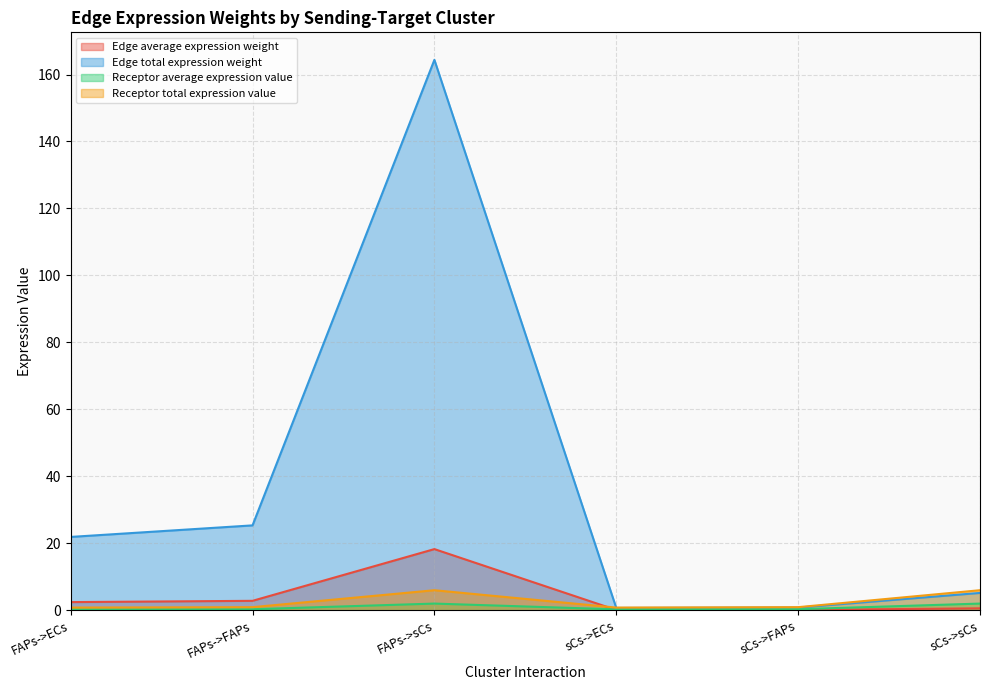

What is the label of the 2nd point from the right?

sCs->FAPs